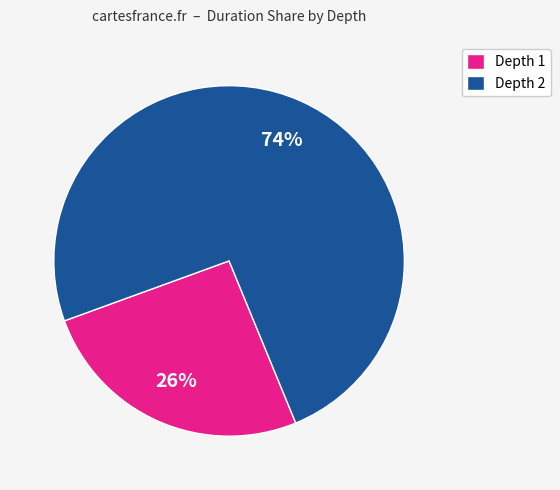

To the nearest percent, what is the average slice percentage?

50%